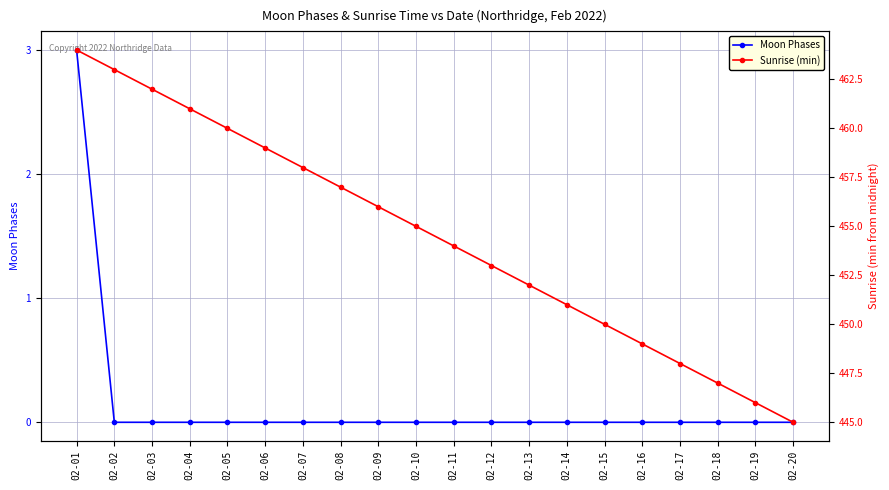

At which label is Moon Phases closest to 1?

02-02